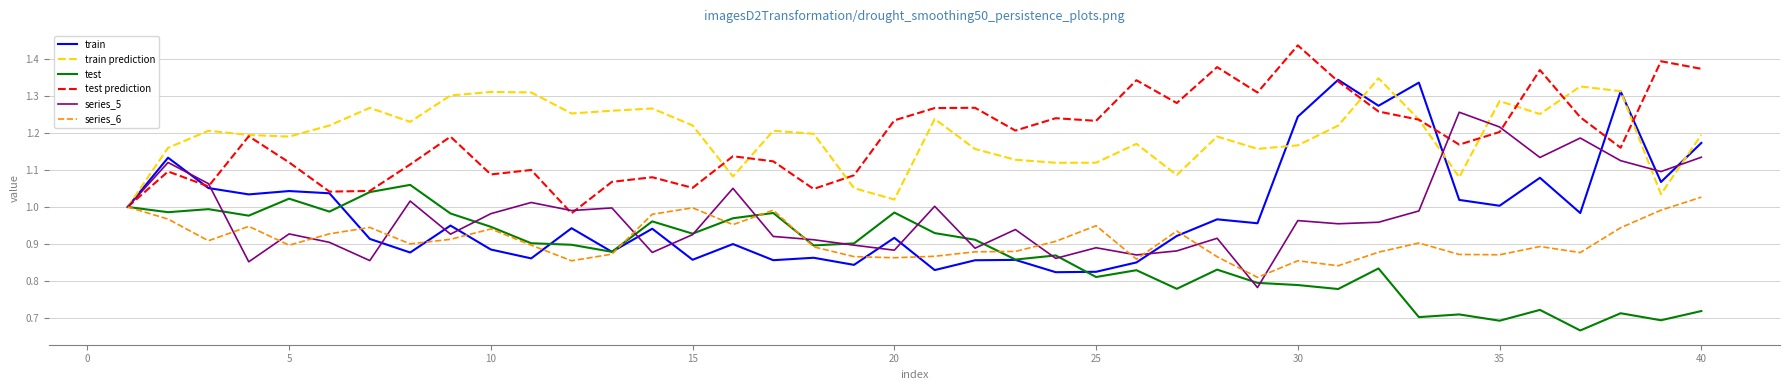

True or false: test prediction has more than 1 interior local peaks.

True